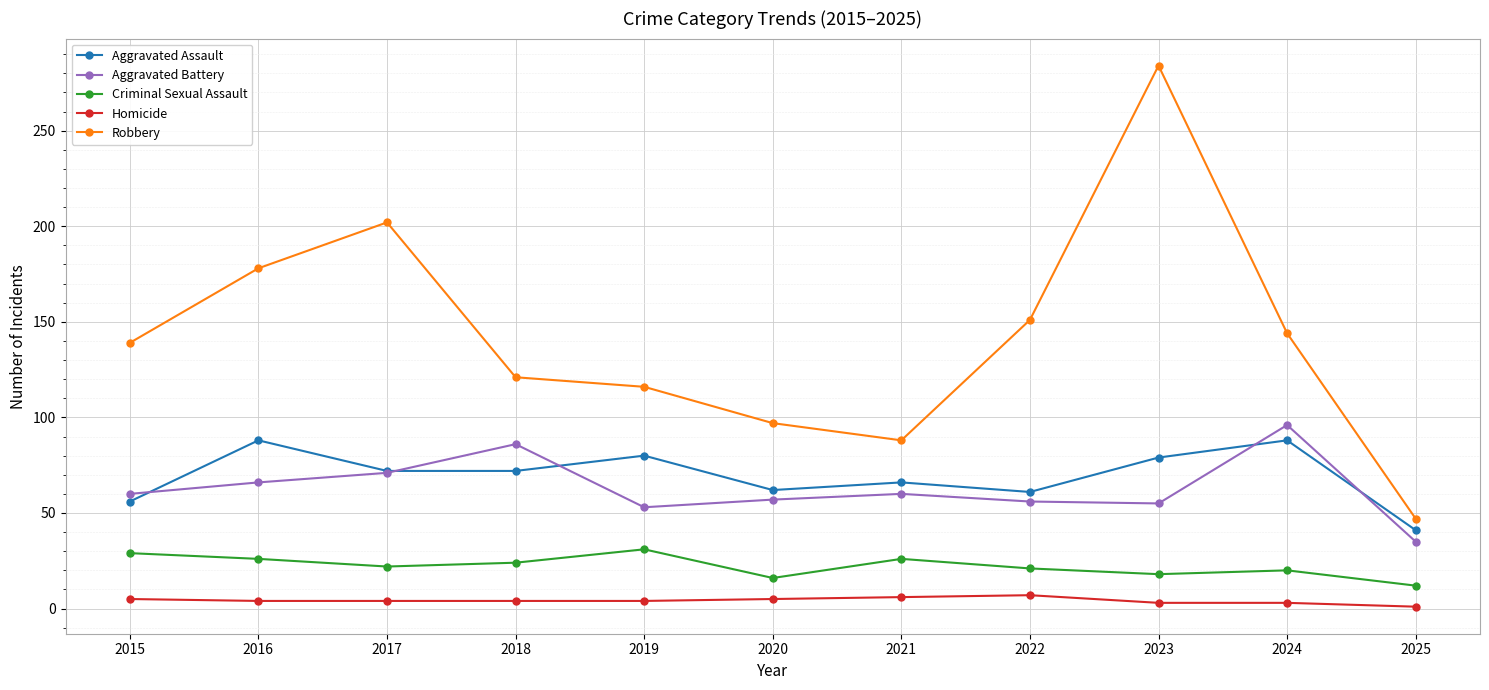

True or false: Aggravated Battery and Criminal Sexual Assault intersect in this chart.

False